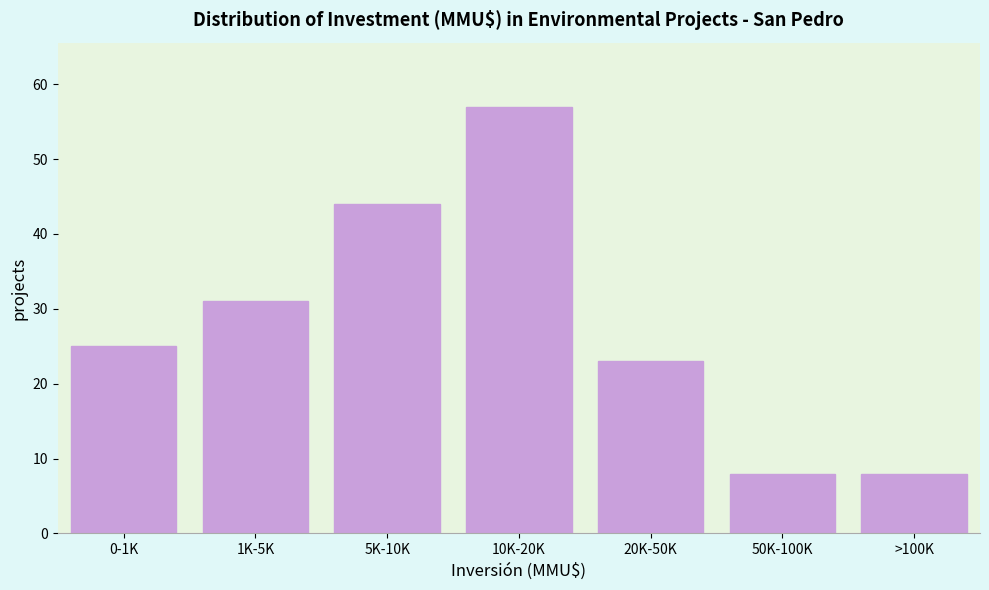

Reading right to left, extract all data points from this chart.

8	8	23	57	44	31	25